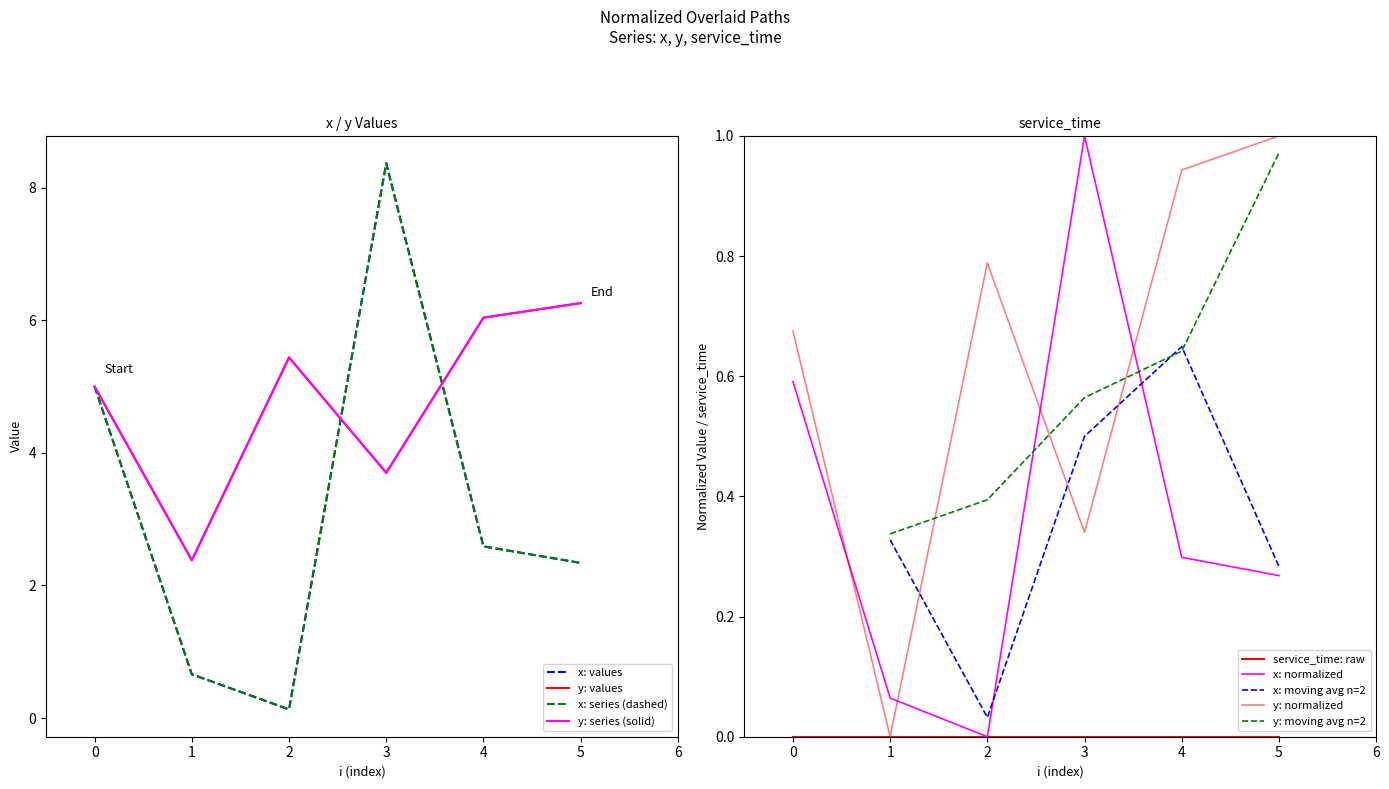

Reading left to right, list all the values displayed in this chart.

x: 5.0	0.7	0.1	8.4	2.6	2.3
y: 5.0	2.4	5.4	3.7	6.0	6.3